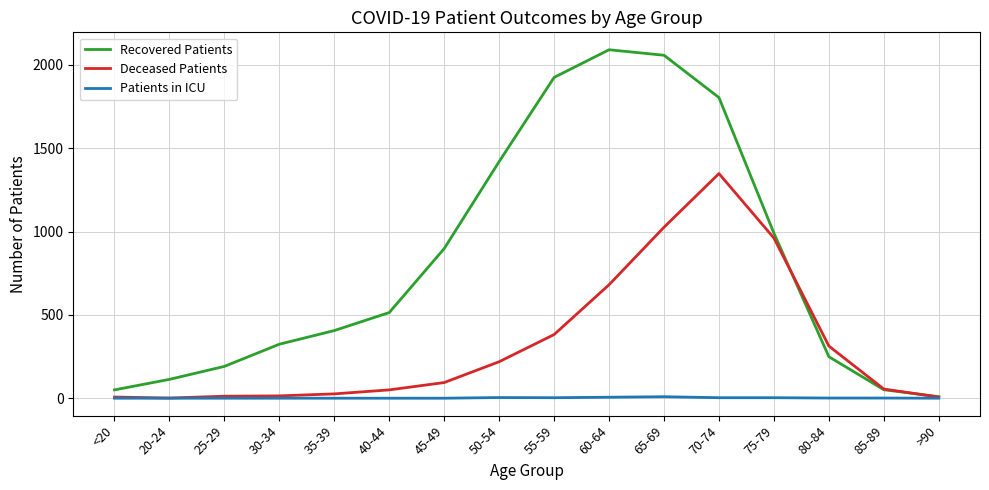

Rank the series by their maximum value, from highest to lowest.

Recovered Patients, Deceased Patients, Patients in ICU